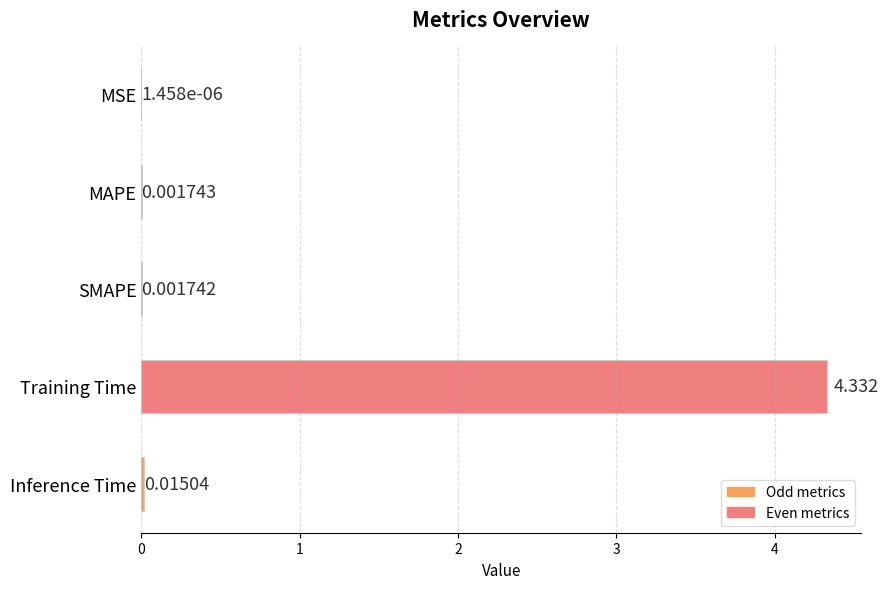

Which category has the highest value across all series?

Training Time